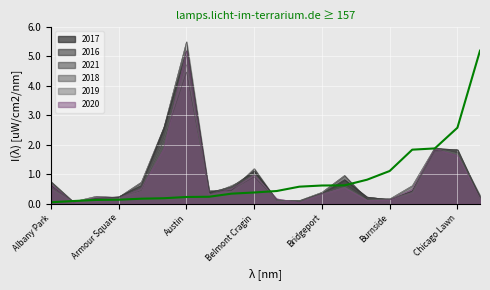

How many interior local valleys does the 2019 series have?

4